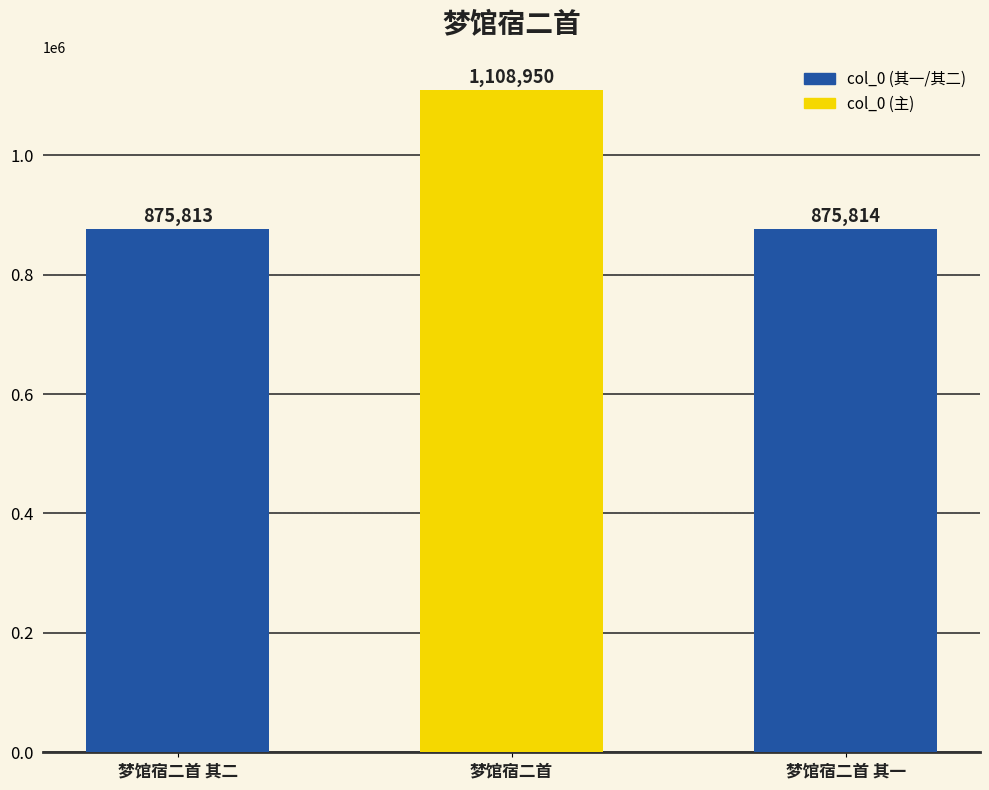

True or false: the data shows 426426 at 梦馆宿二首.

False